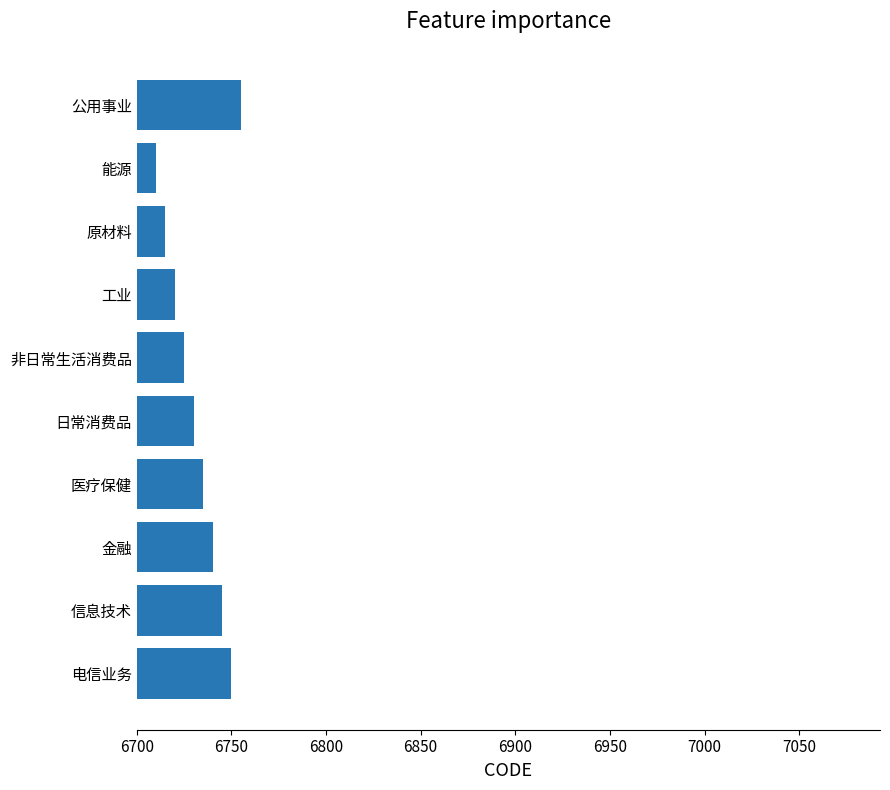

List the labels in order of value, smallest first.

能源, 原材料, 工业, 非日常生活消费品, 日常消费品, 医疗保健, 金融, 信息技术, 电信业务, 公用事业